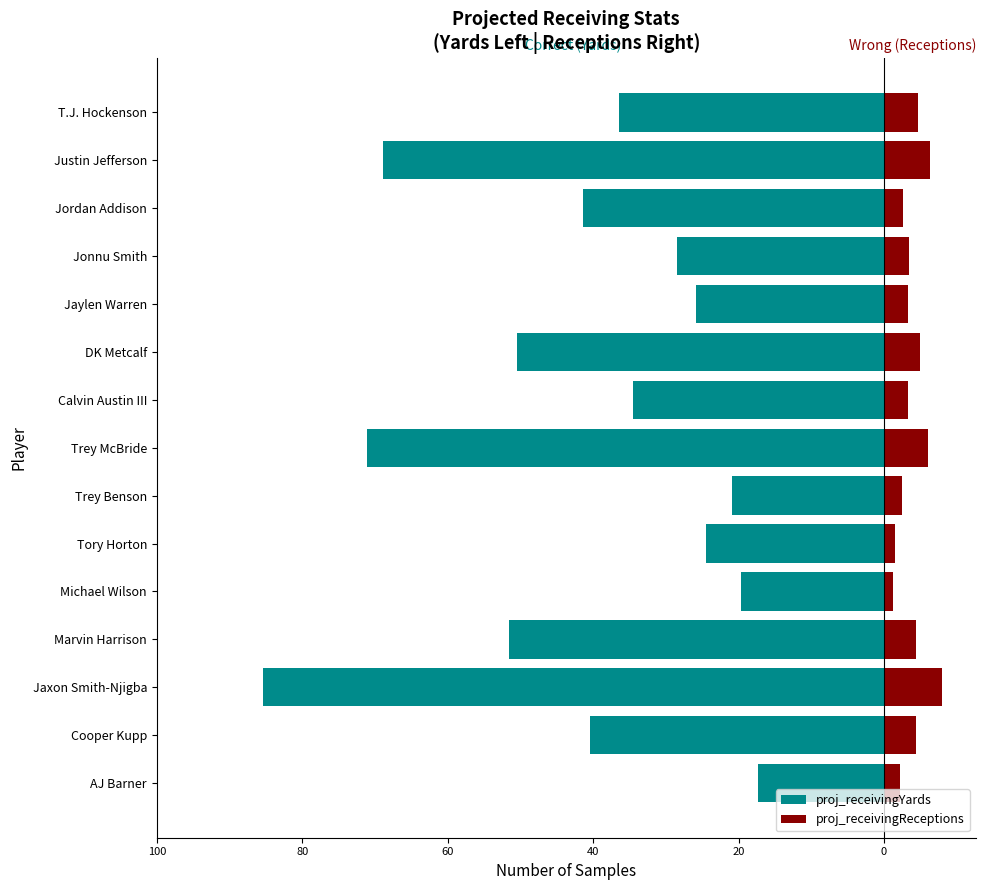

The value of proj_receivingReceptions at DK Metcalf is 5.0. True or false?

True